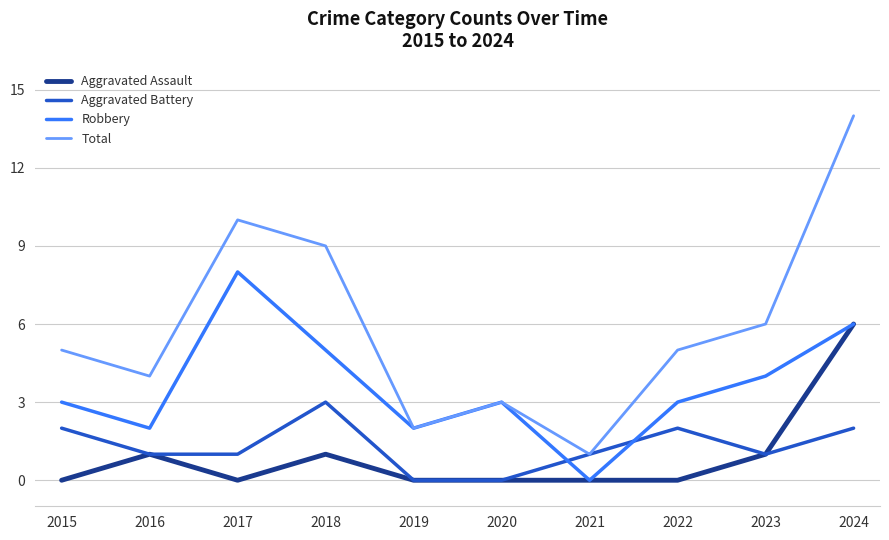

Is the value of Aggravated Battery at 2015 greater than the value of Total at 2020?

No